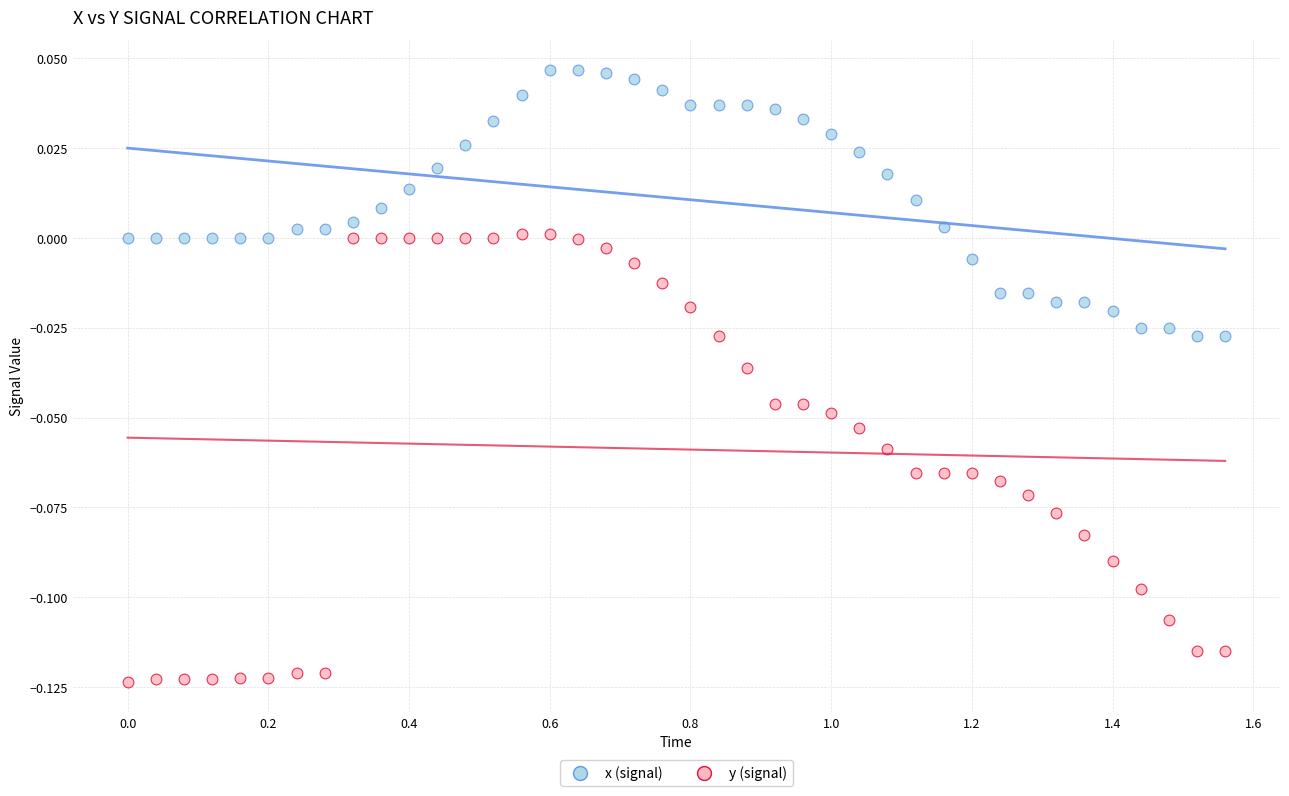

Which series reaches the maximum Y coordinate?

x (signal)